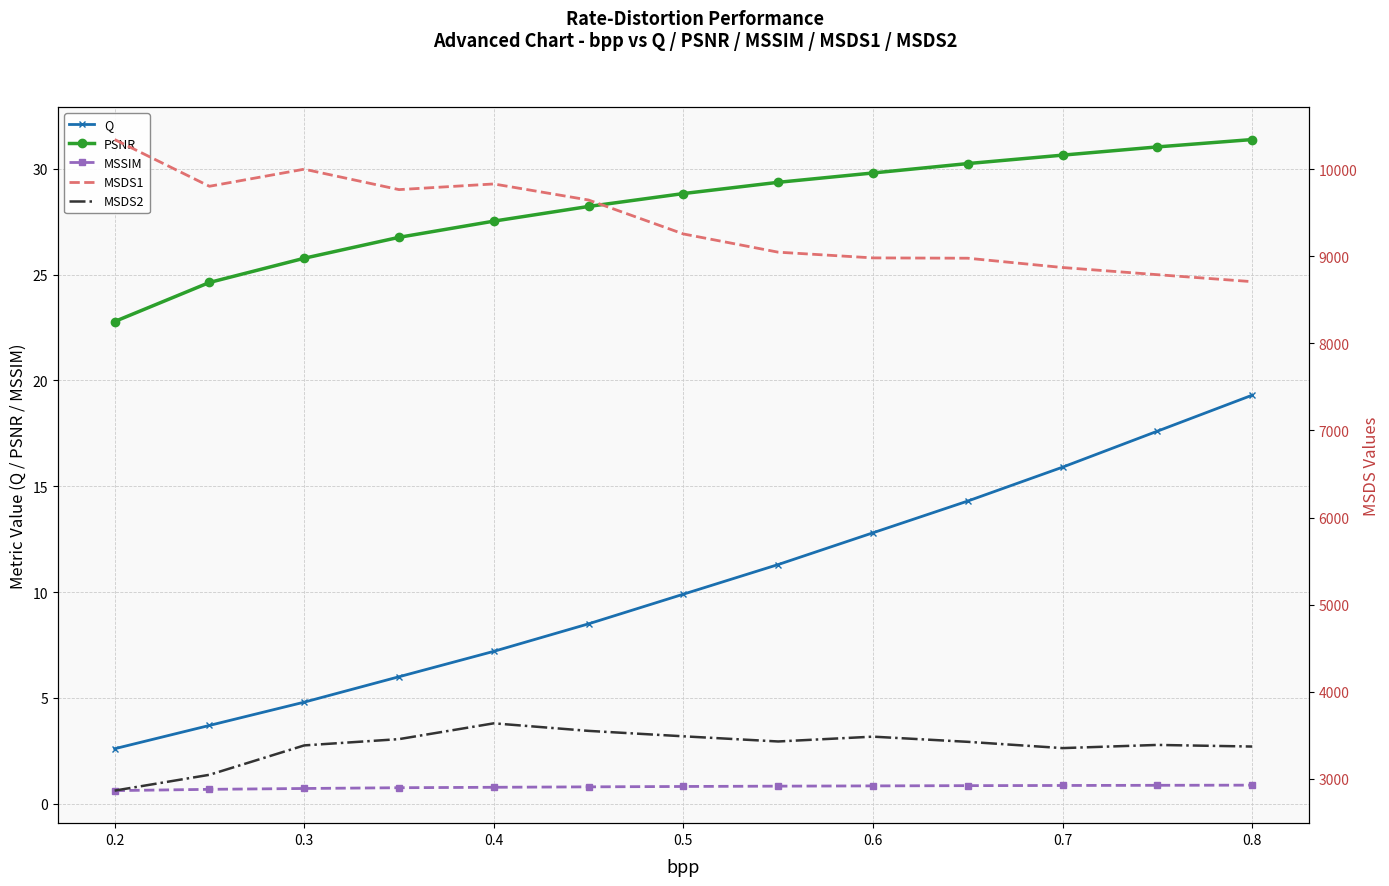

What is the minimum value for PSNR?

22.8